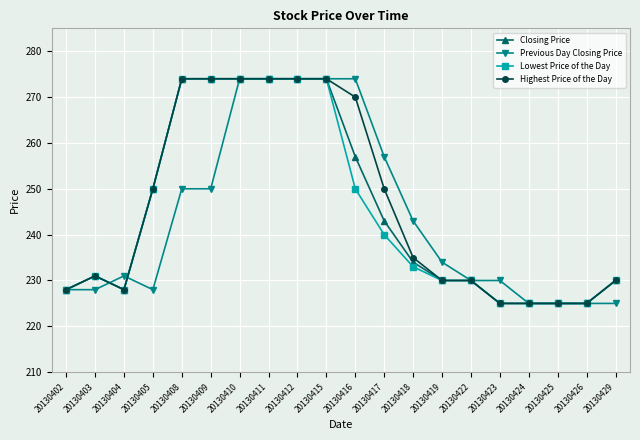

Reading right to left, extract all data points from this chart.

Closing Price: 230	225	225	225	225	230	230	234	243	257	274	274	274	274	274	274	250	228	231	228
Previous Day Closing Price: 225	225	225	225	230	230	234	243	257	274	274	274	274	274	250	250	228	231	228	228
Lowest Price of the Day: 230	225	225	225	225	230	230	233	240	250	274	274	274	274	274	274	250	228	231	228
Highest Price of the Day: 230	225	225	225	225	230	230	235	250	270	274	274	274	274	274	274	250	228	231	228